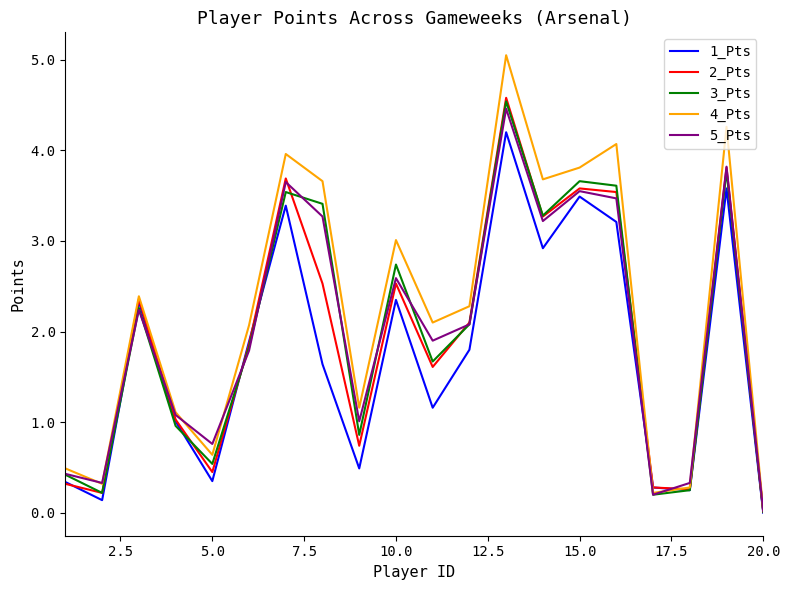

Which series has the largest range (max minus min)?

4_Pts